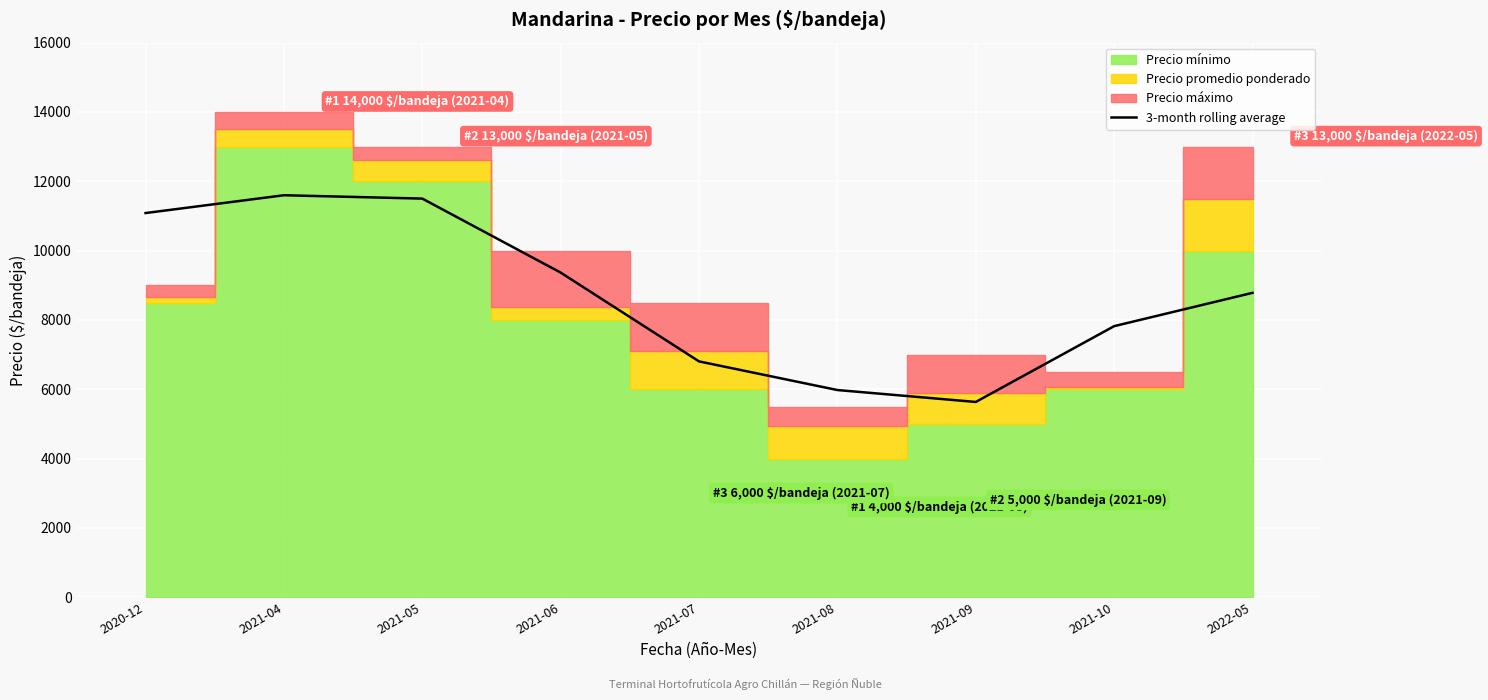

What is the minimum value shown in the chart?

5632.3